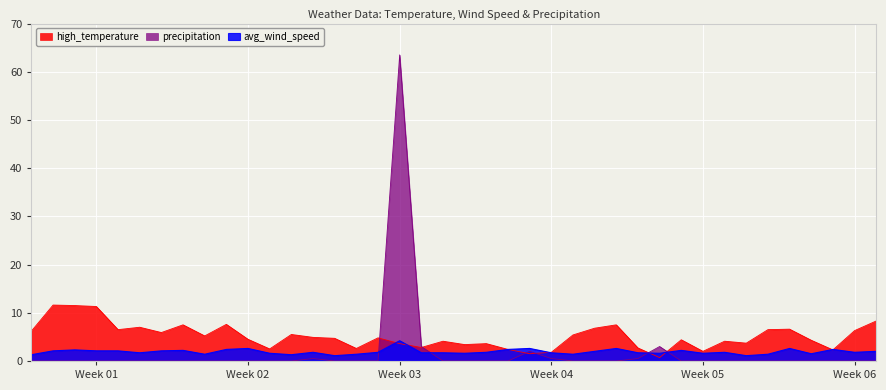

At which label does avg_wind_speed reach its peak?

Week 03